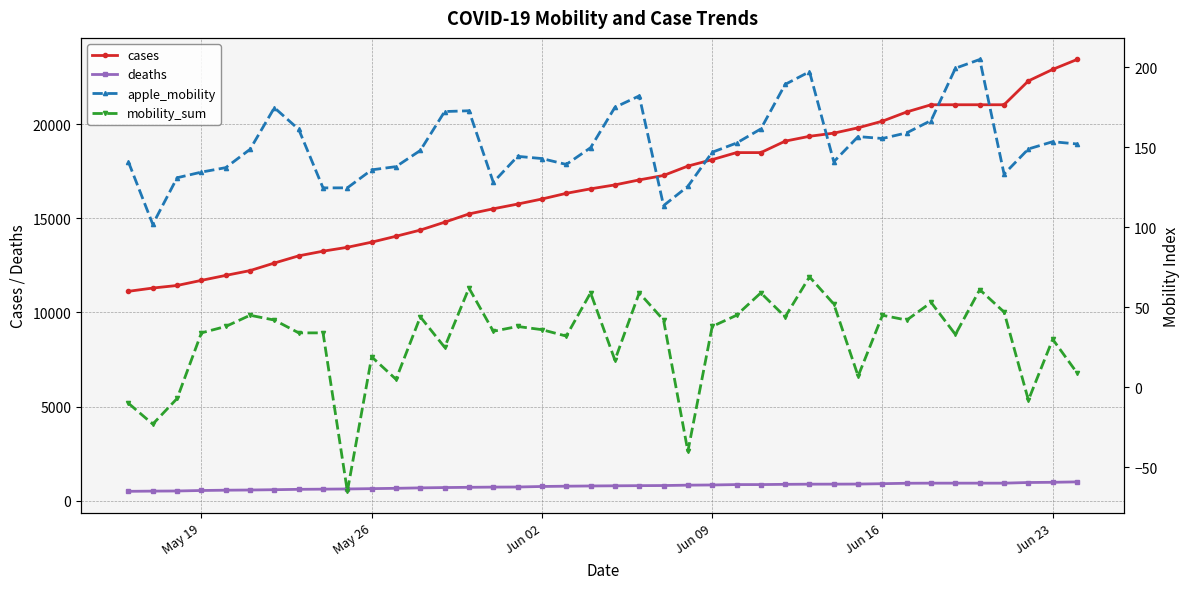

How many values in mobility_sum are below zero?

6